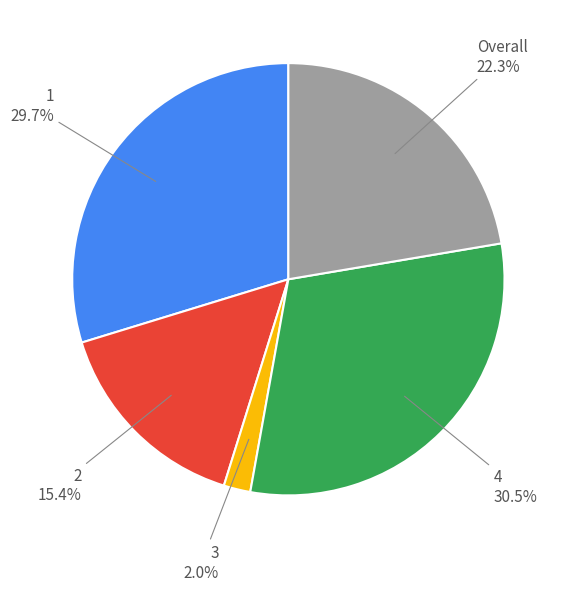

Is there any slice that represents more than half of the pie?

No